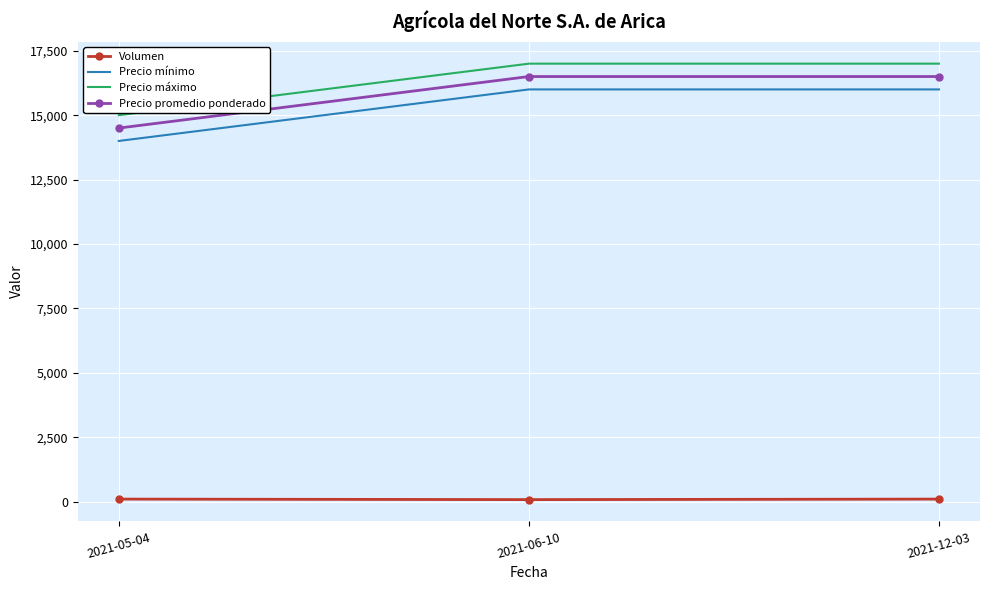

The value of Precio promedio ponderado at 2021-12-03 is 16500. True or false?

True